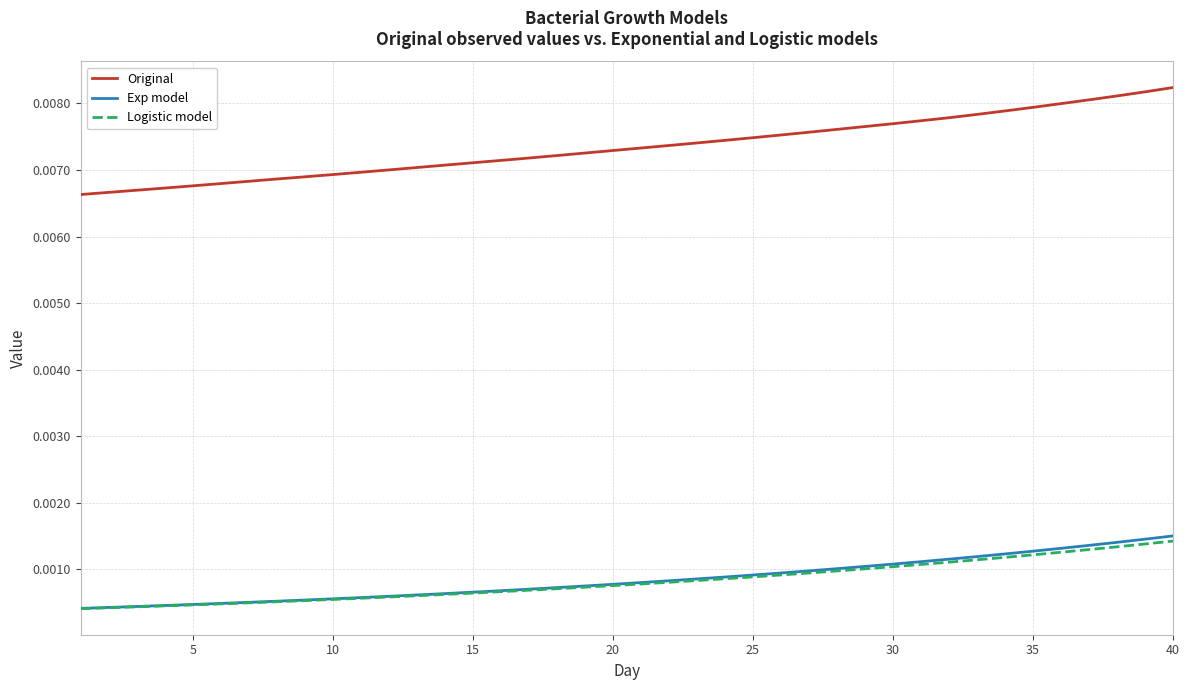

Does the chart display data point markers on the line(s)?

No